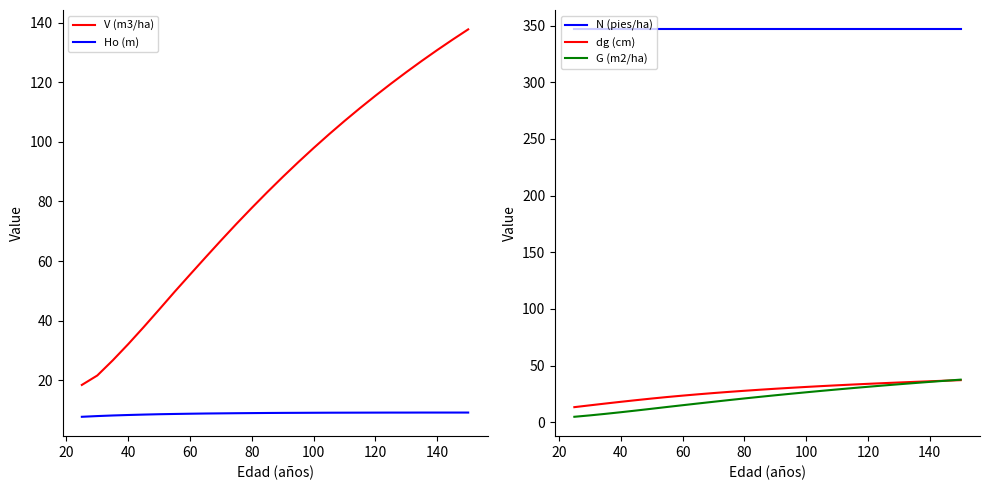

What is the maximum value for G (m2/ha)?

37.6